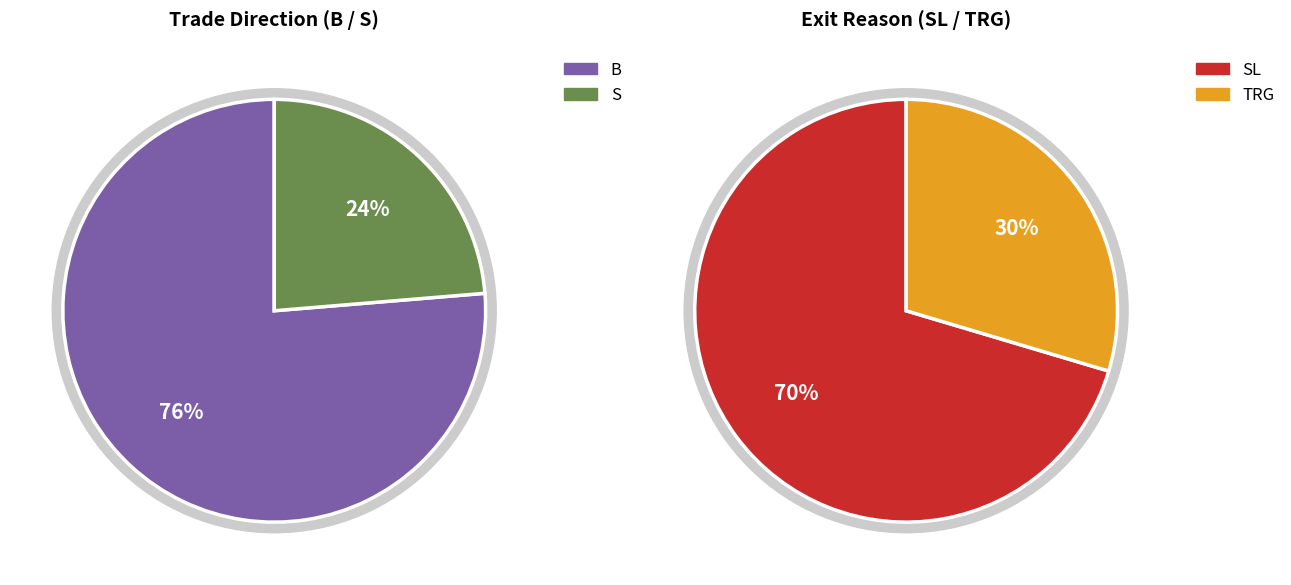

Combined, what portion of the pie is B and S?

100.0%